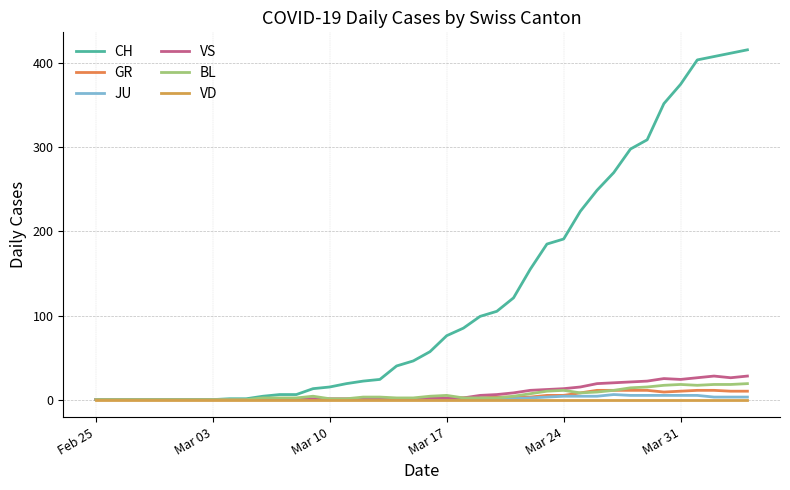

What are all the series names shown in the legend?

CH, GR, JU, VS, BL, VD